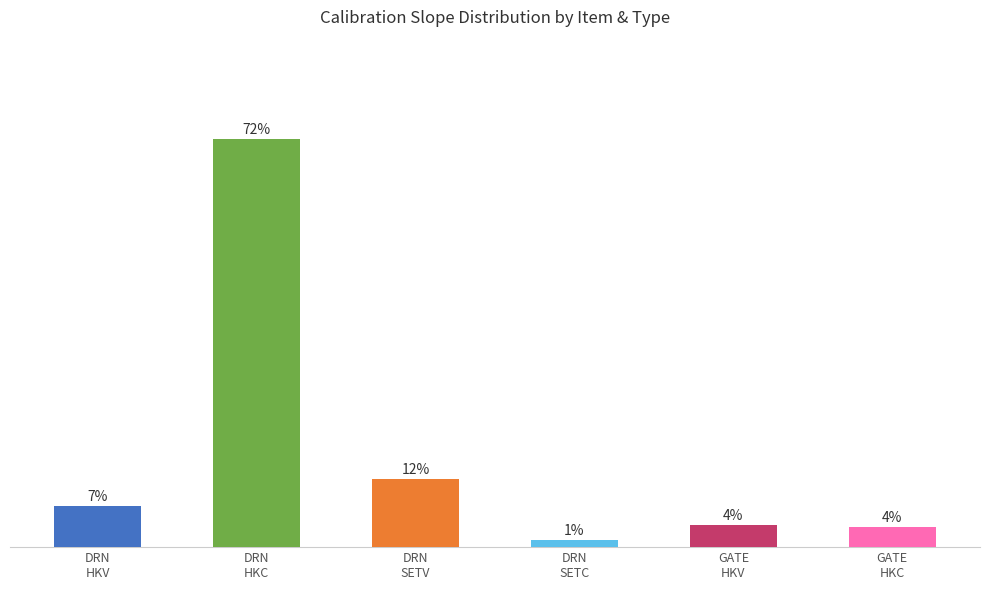

What is the smallest value displayed?

1.3